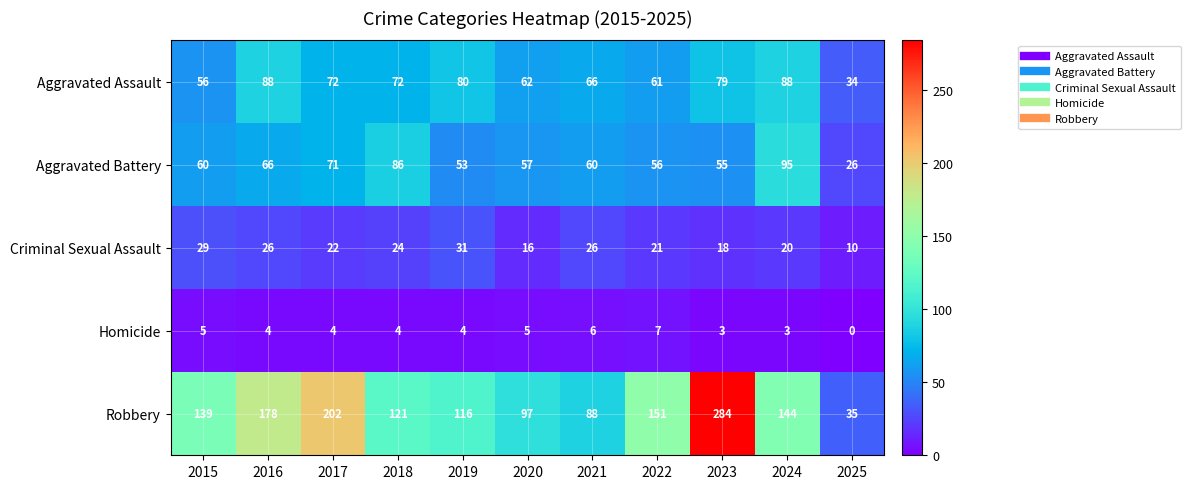

Is it true that Homicide equals 1 at 2020?

False